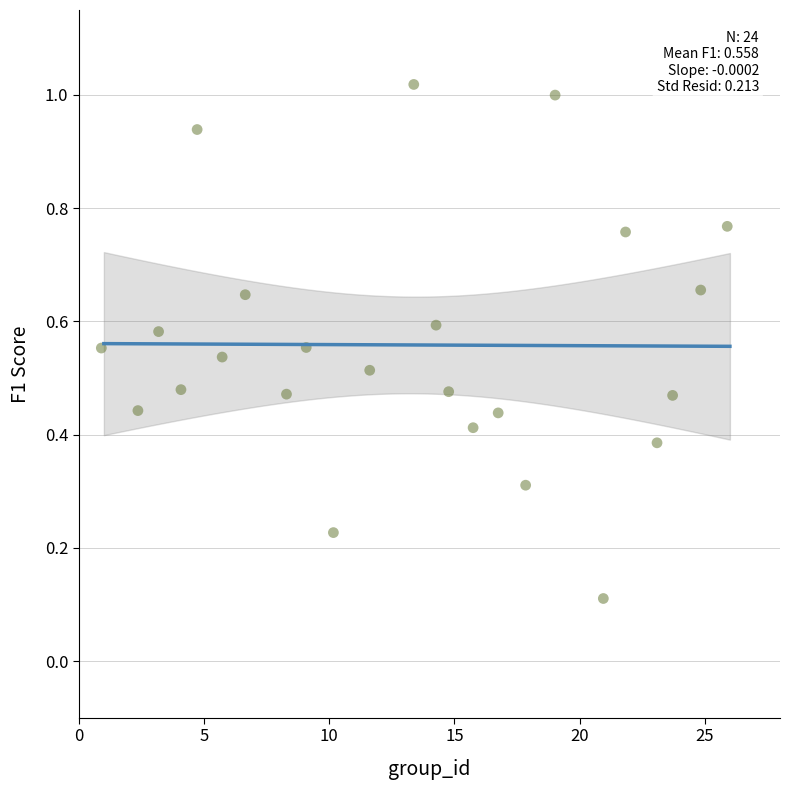

What is the range of X values (max minus min)?

25.0